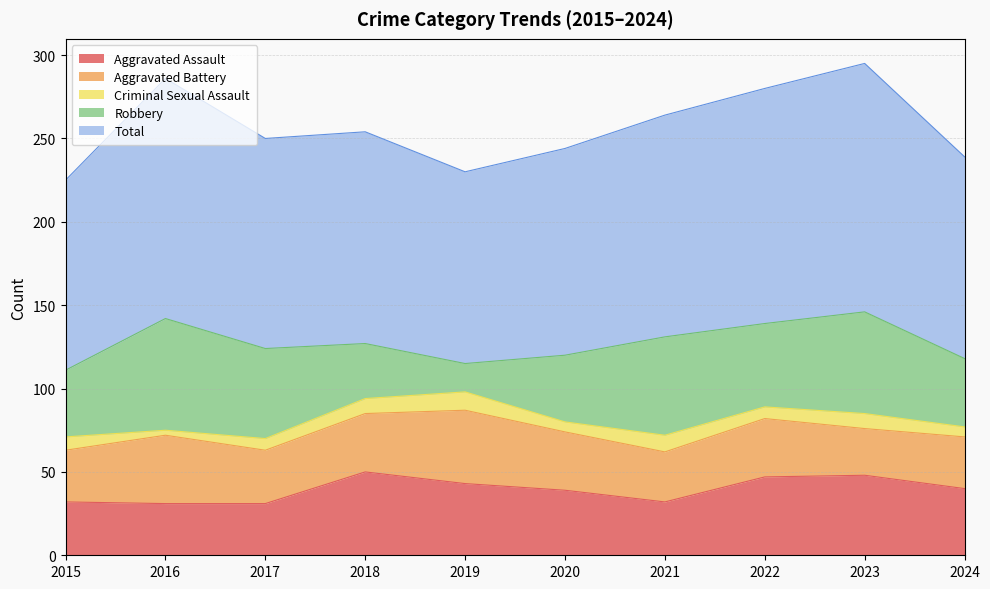

How many data points in Robbery are less than 50?

5